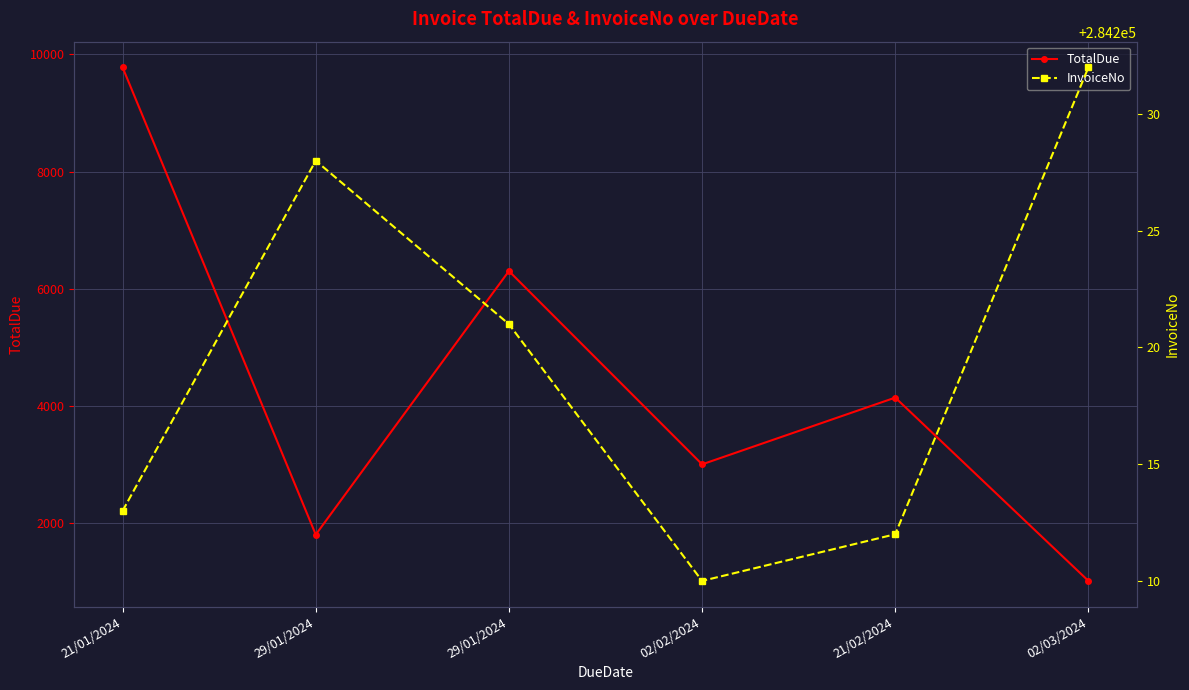

Is it true that TotalDue equals 610.2 at 29/01/2024?

False